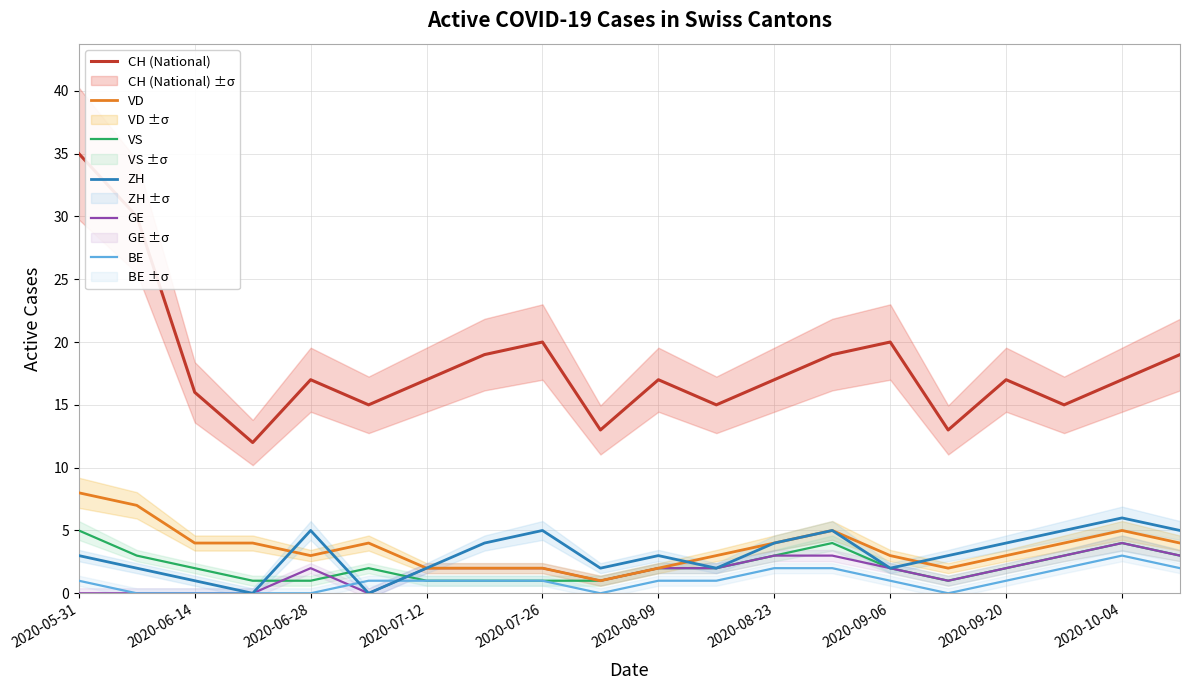

How many interior local peaks does the GE series have?

2